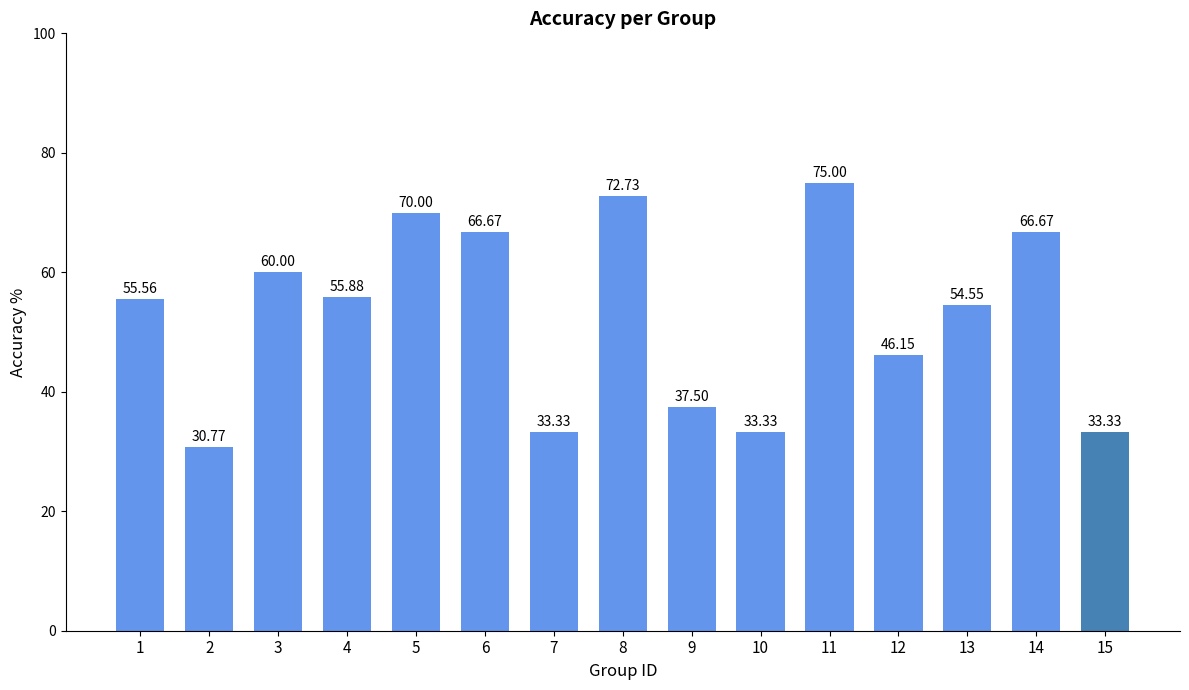

What is the ratio of the value at 2 to the value at 12?

0.7